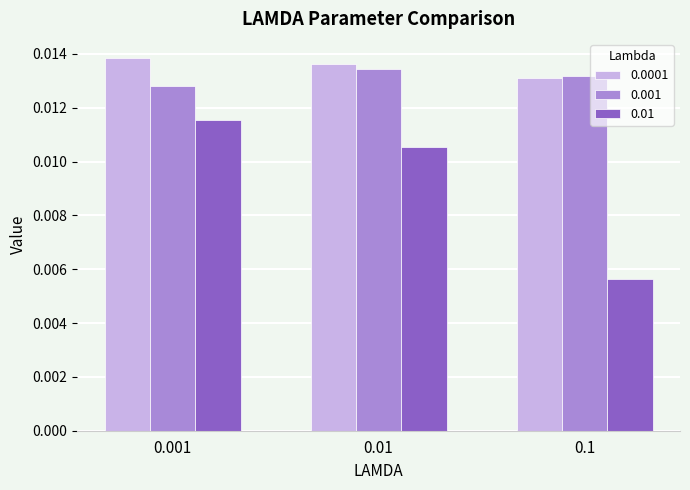

Count the 0.001 values in the range 0 to 1.

3